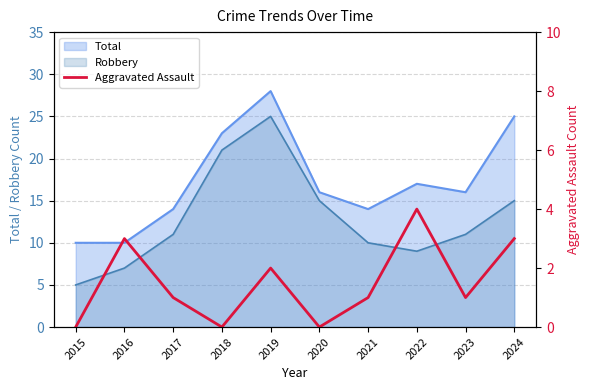

Is the value of Total at 2023 greater than the value of Robbery at 2020?

Yes